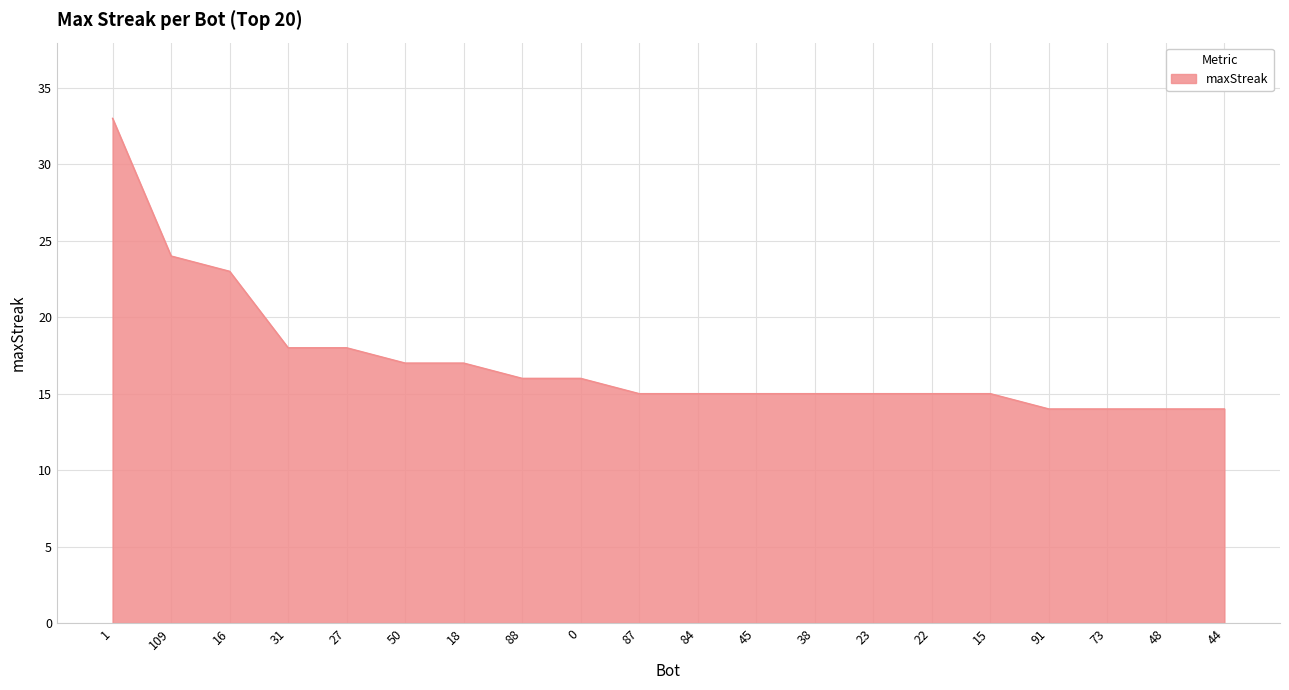

Which has a higher value, 50 or 45?

50